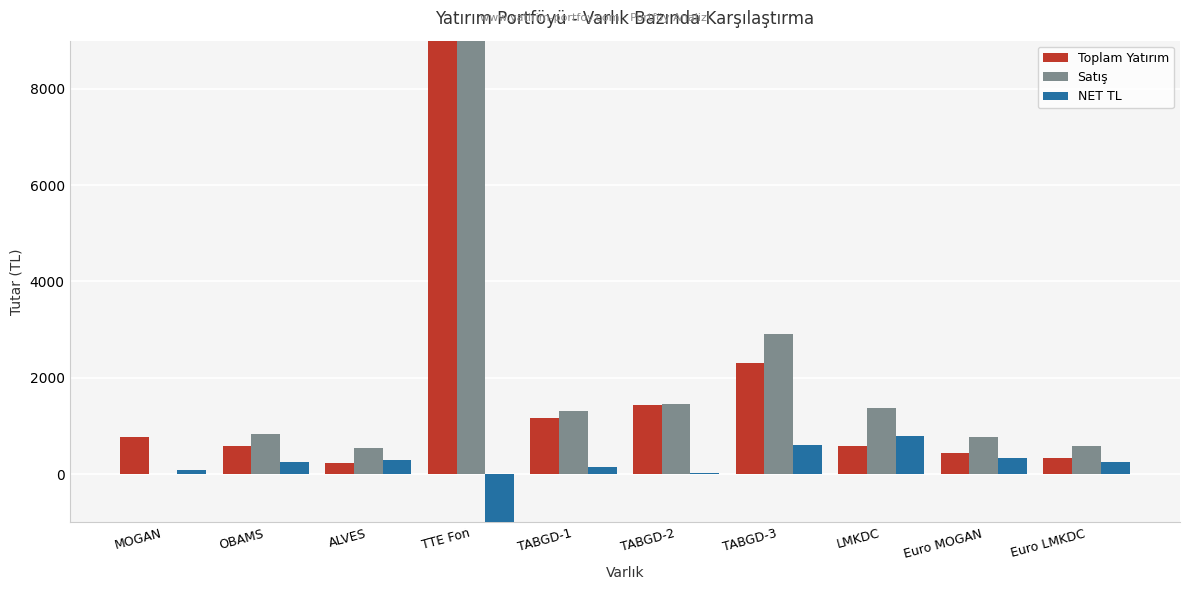

How many positive values does the NET TL series have?

9